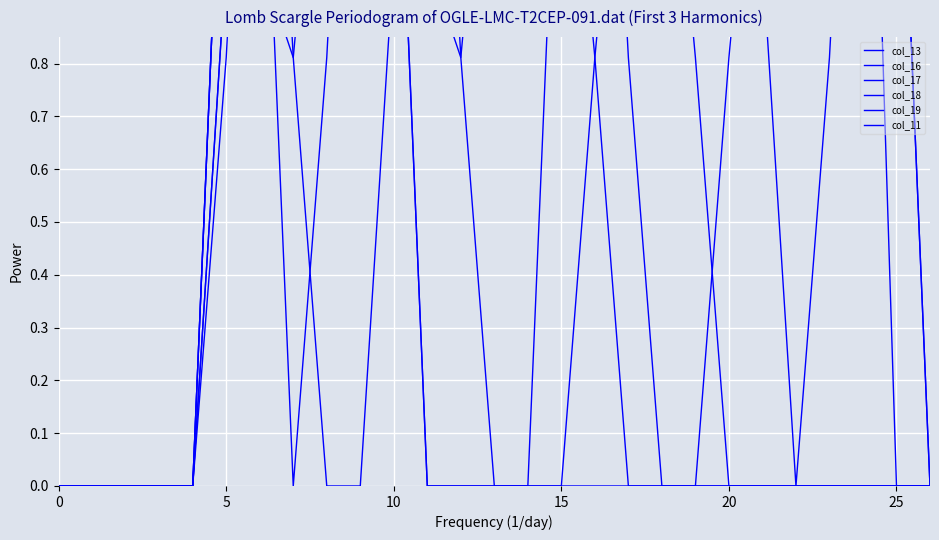

How many data points in col_16 are above 1?

19